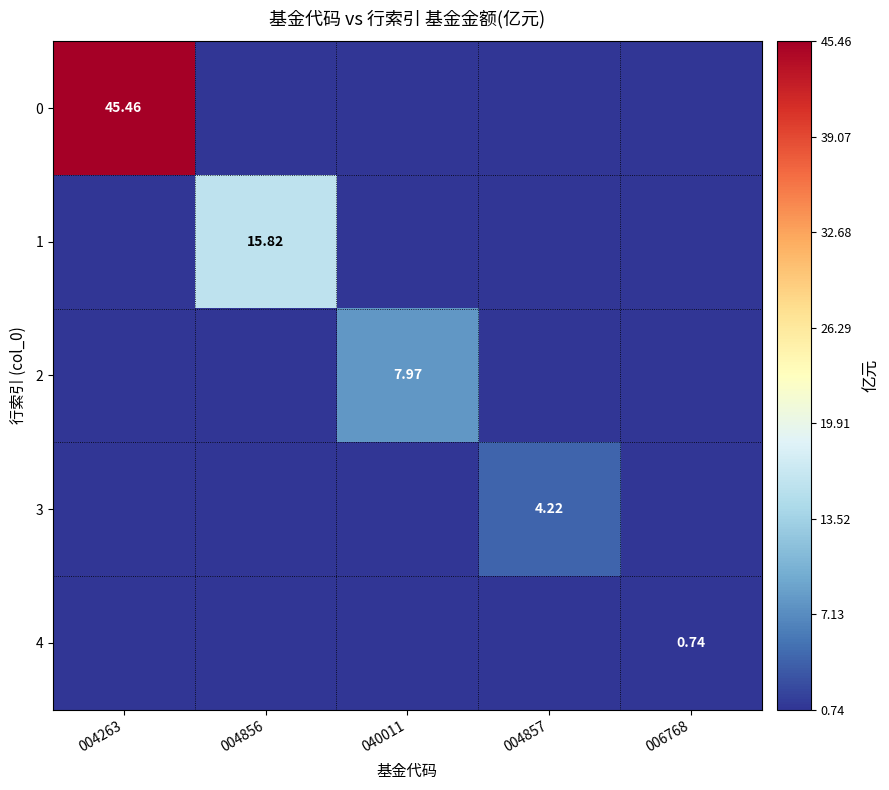

Which has a higher value, 004856 or 004263?

004263